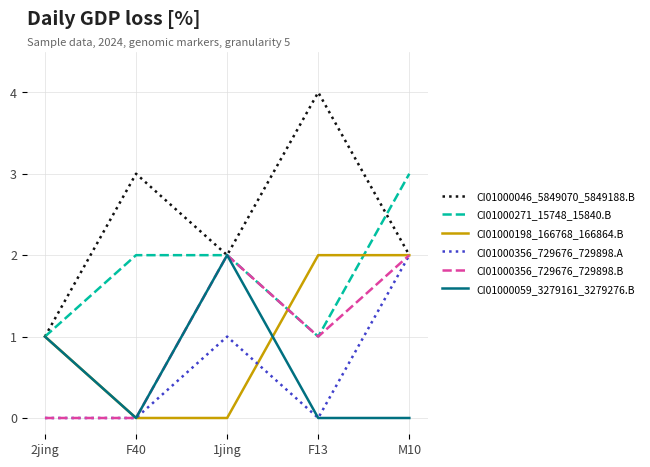

The CI01000356_729676_729898.B series shows 0 at 2jing. True or false?

True